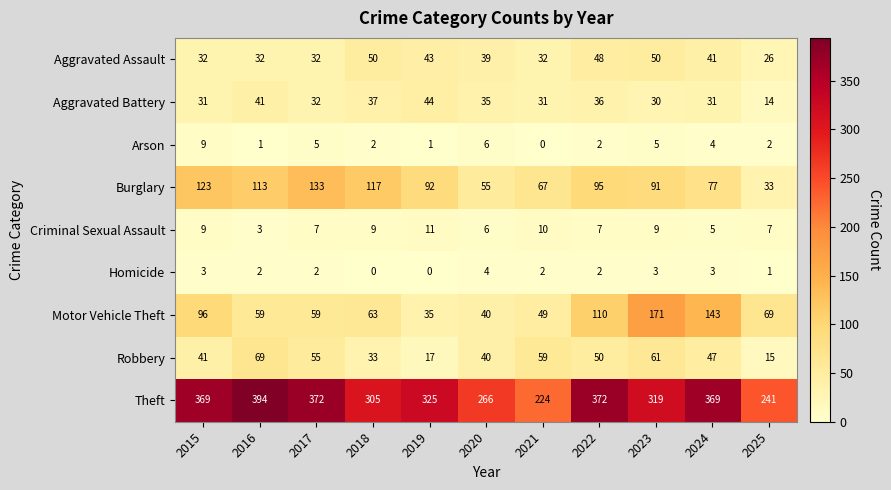

True or false: Homicide has a value of 0 at 2019.

True